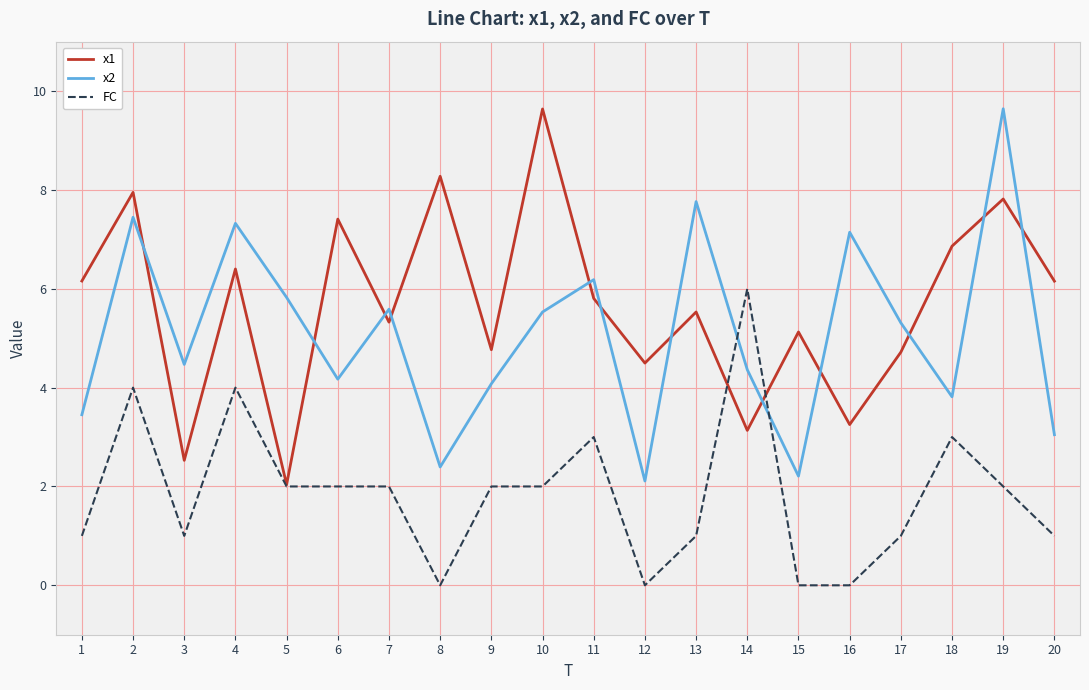

Between which two adjacent categories do x1 and x2 first intersect?

2 and 3